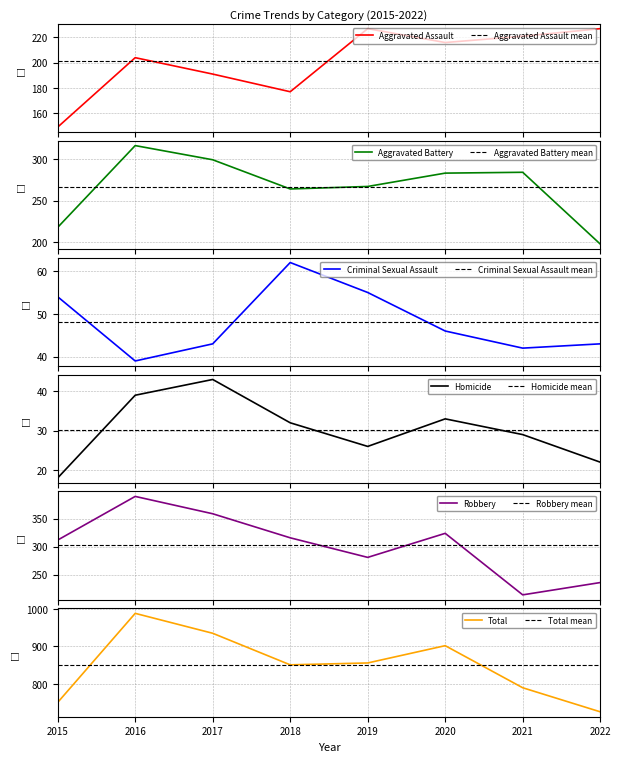

At which label is Aggravated Battery closest to 257?

2018